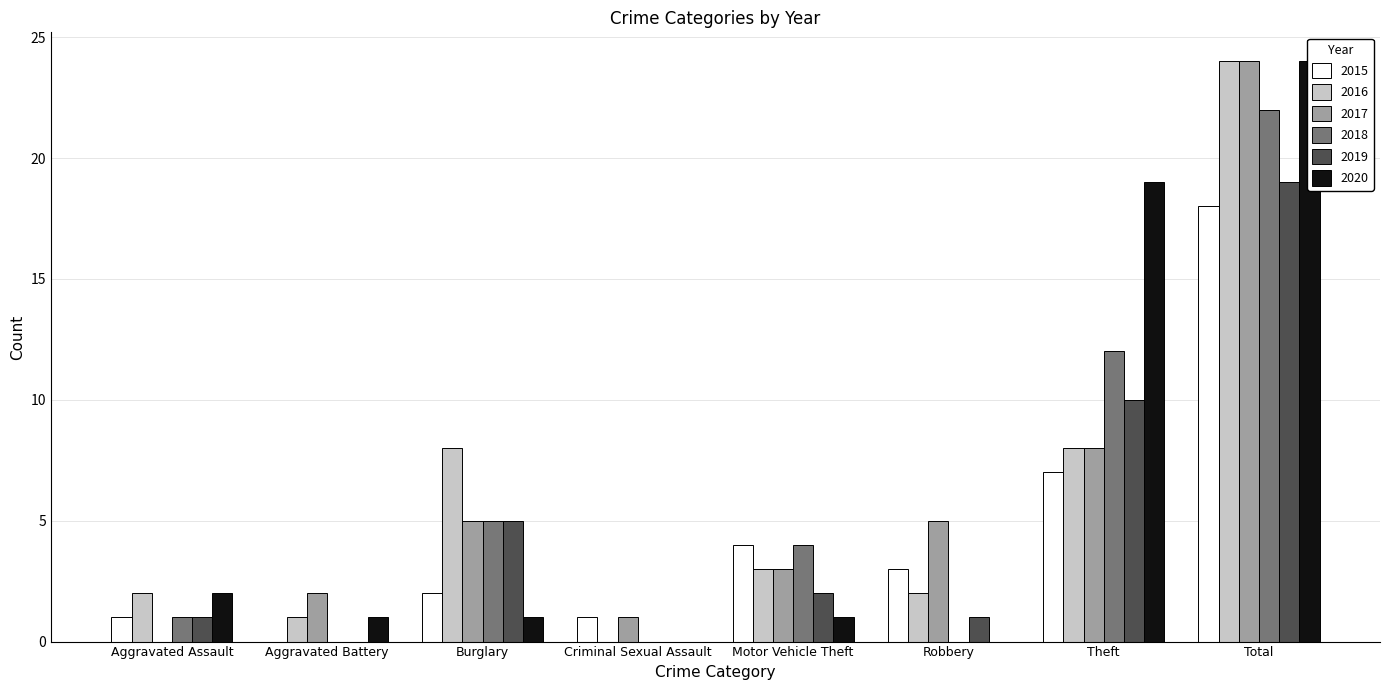

What is the difference between the 2020 values at Robbery and Motor Vehicle Theft?

1